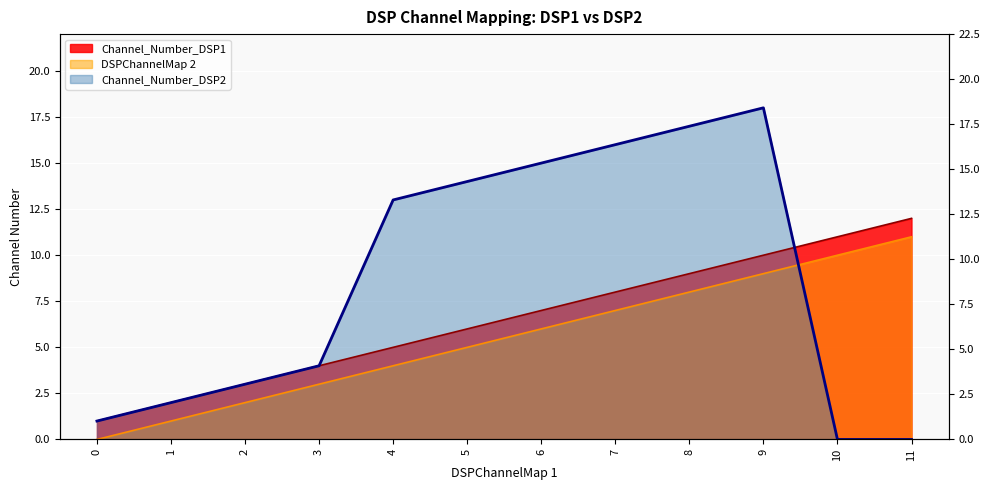

True or false: Channel_Number_DSP1 has more than 2 interior local peaks.

False